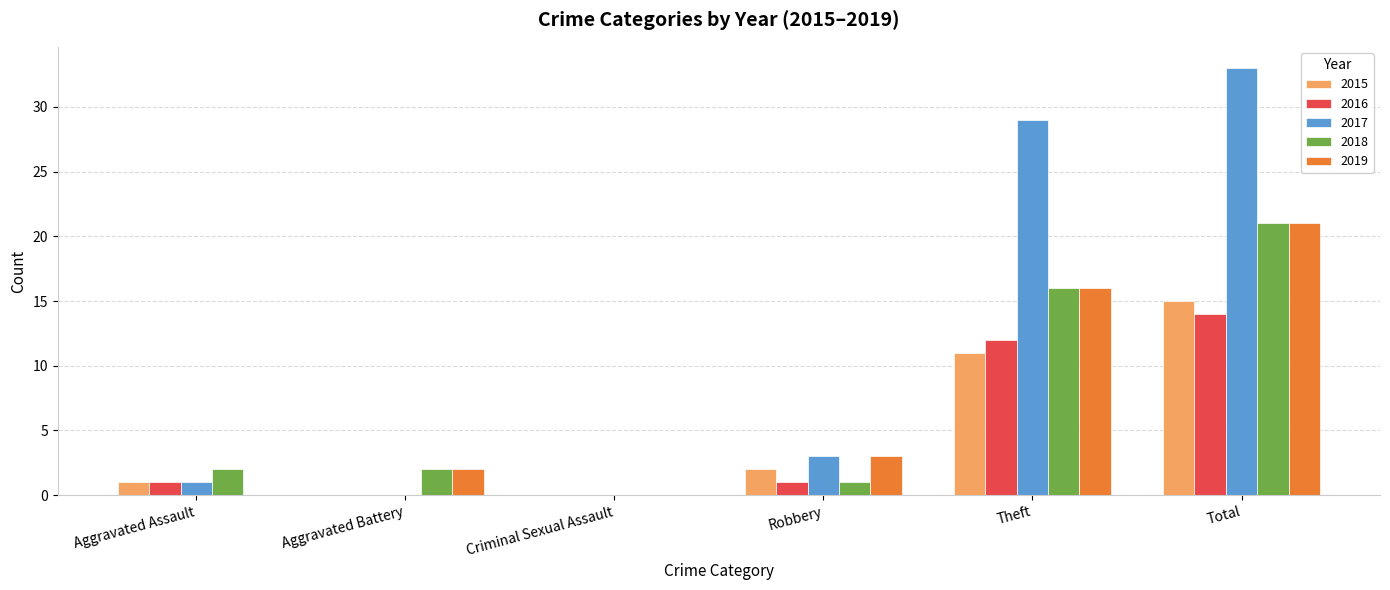

Which category has the highest value across all series?

Total